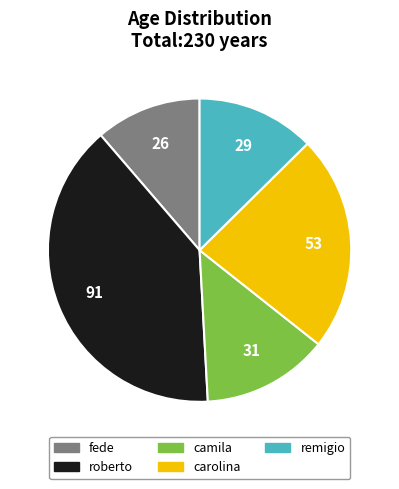

How many slices are in this pie chart?

5